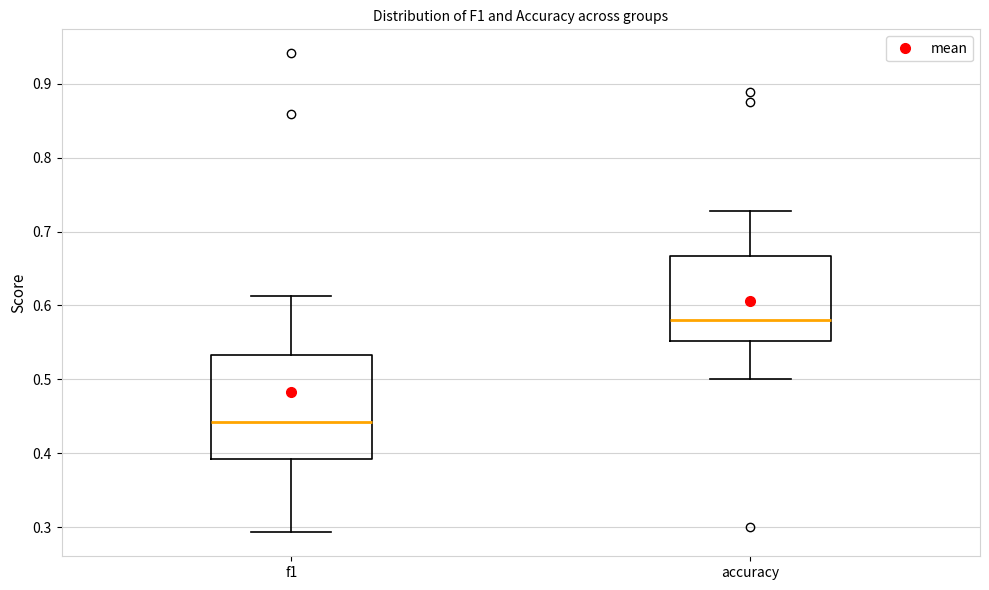

Reading left to right, read every box against the y-axis: the position of its median line, the range the box covers, and the ends of its whiskers. The values are not printed on the chart, so give them approximately, as read against the axis.

f1: median 0.44, box 0.39 to 0.53, whiskers 0.29 to 0.61
accuracy: median 0.58, box 0.55 to 0.67, whiskers 0.50 to 0.73